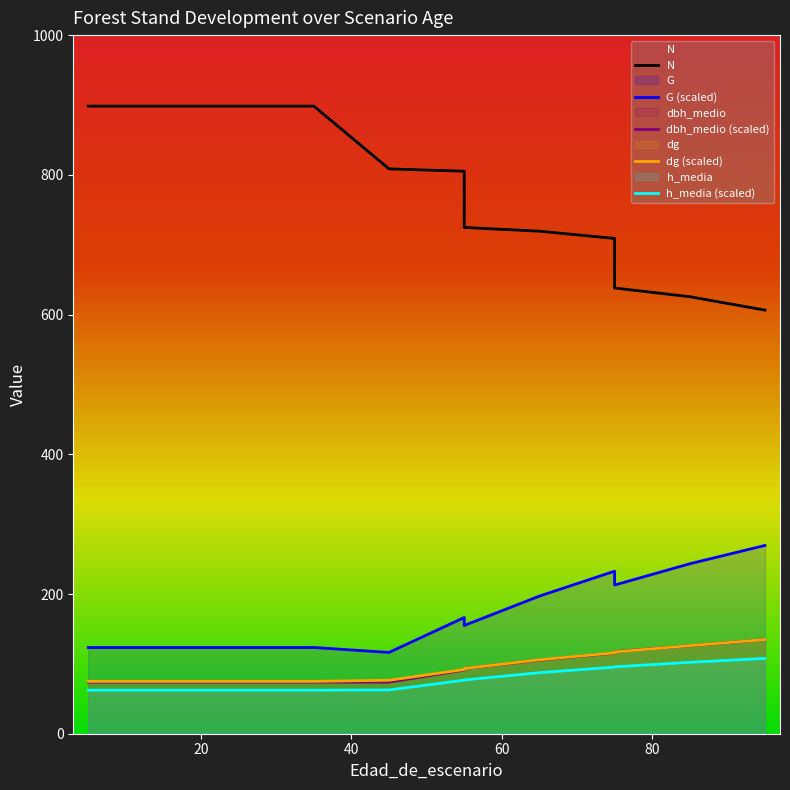

What are all the series names shown in the legend?

N, G, dbh_medio, dg, h_media